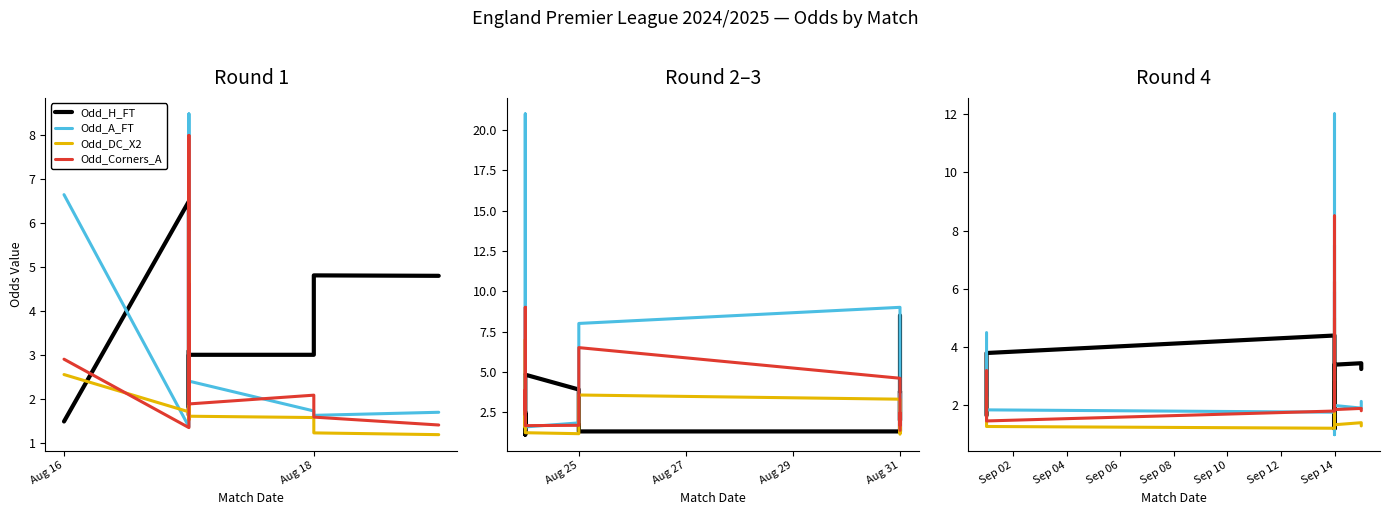

Is the value of Odd_H_FT at 12 greater than the value of Odd_A_FT at 7?

No